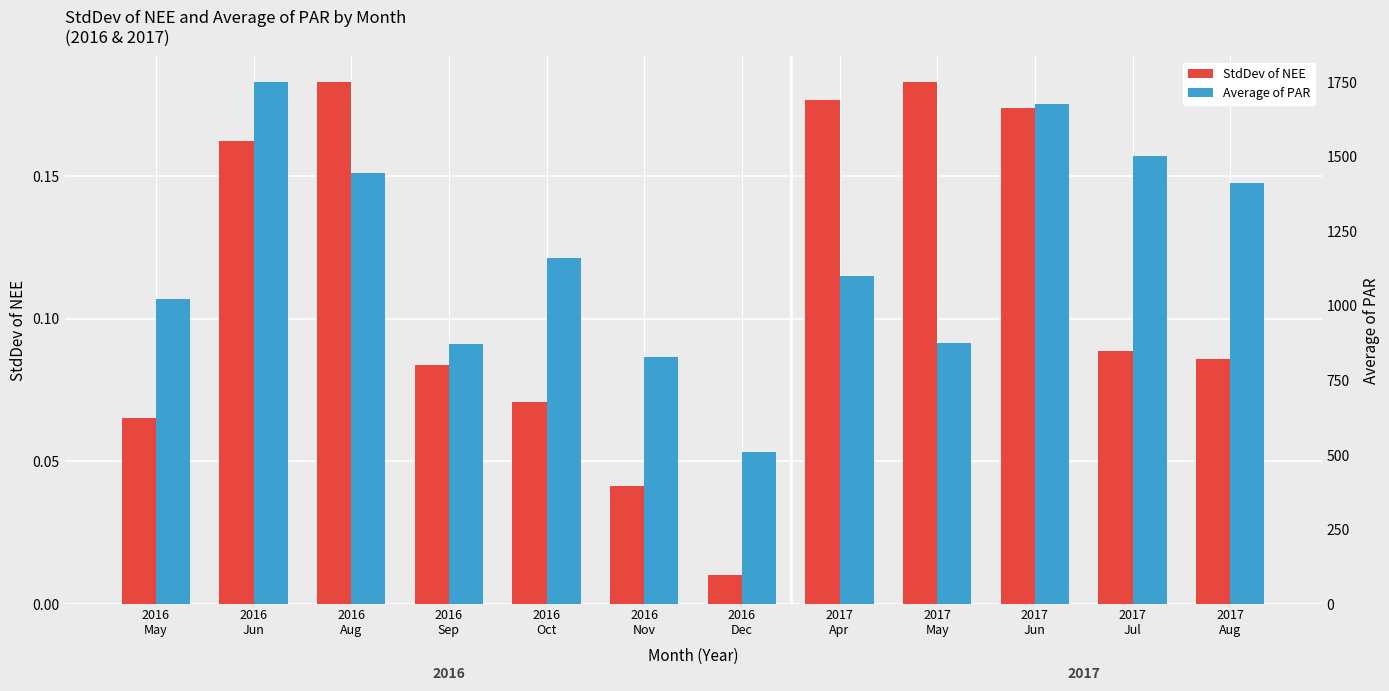

At which category does the chart reach its peak across all series?

2016
Jun